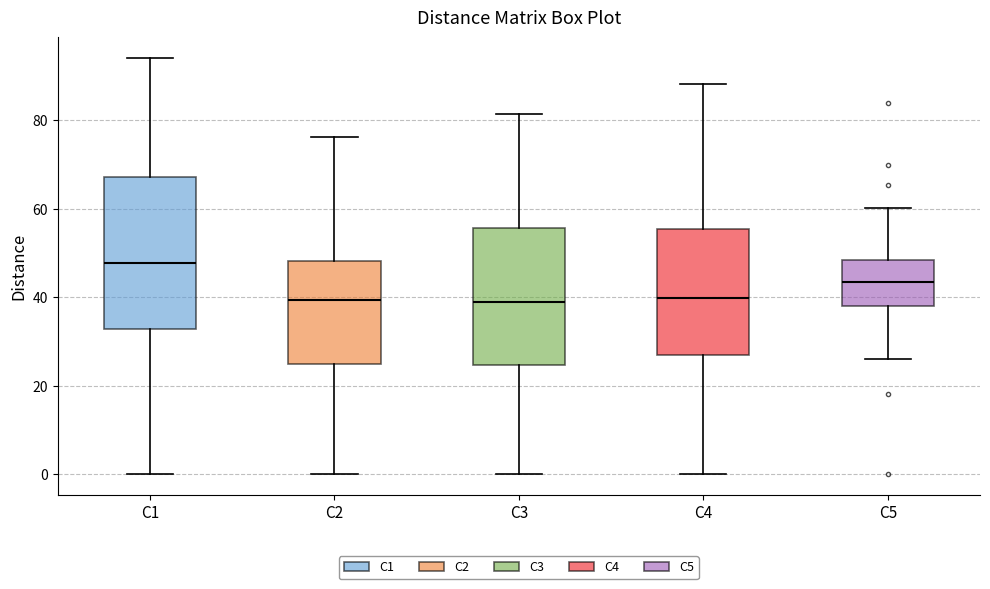

Reading left to right, read every box against the y-axis: the position of its median line, the range the box covers, and the ends of its whiskers. The values are not printed on the chart, so give them approximately, as read against the axis.

C1: median 48, box 32 to 68, whiskers 0 to 94
C2: median 40, box 24 to 48, whiskers 0 to 76
C3: median 38, box 24 to 56, whiskers 0 to 82
C4: median 40, box 28 to 56, whiskers 0 to 88
C5: median 44, box 38 to 48, whiskers 26 to 60